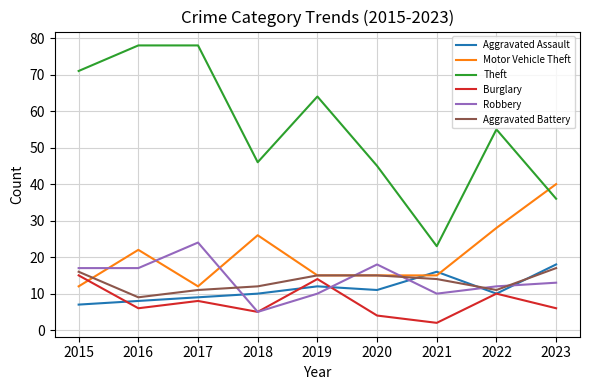

Is it true that Theft equals 26 at 2020?

False